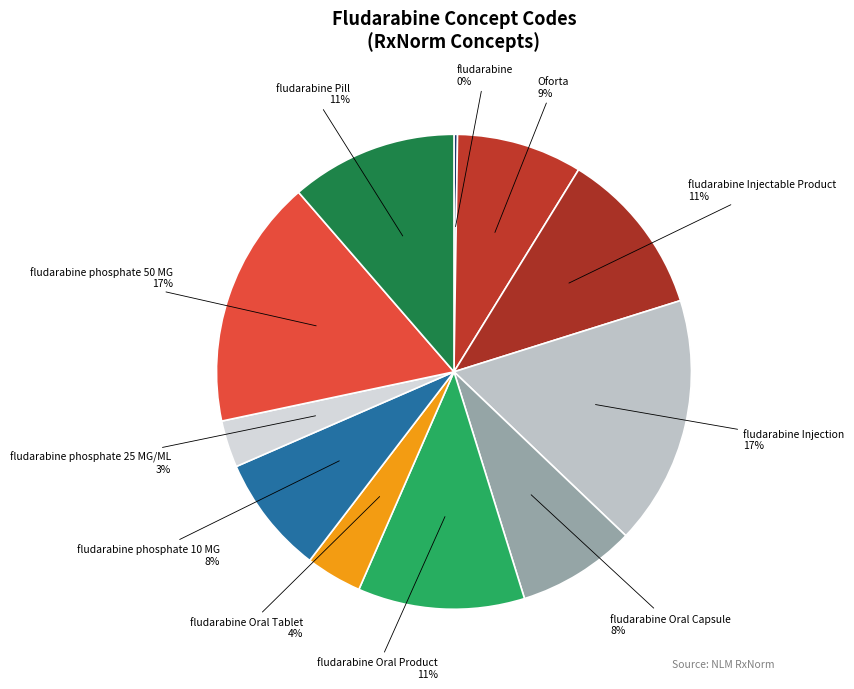

To the nearest percent, what is the difference between the largest and smallest slice percentages?

17%